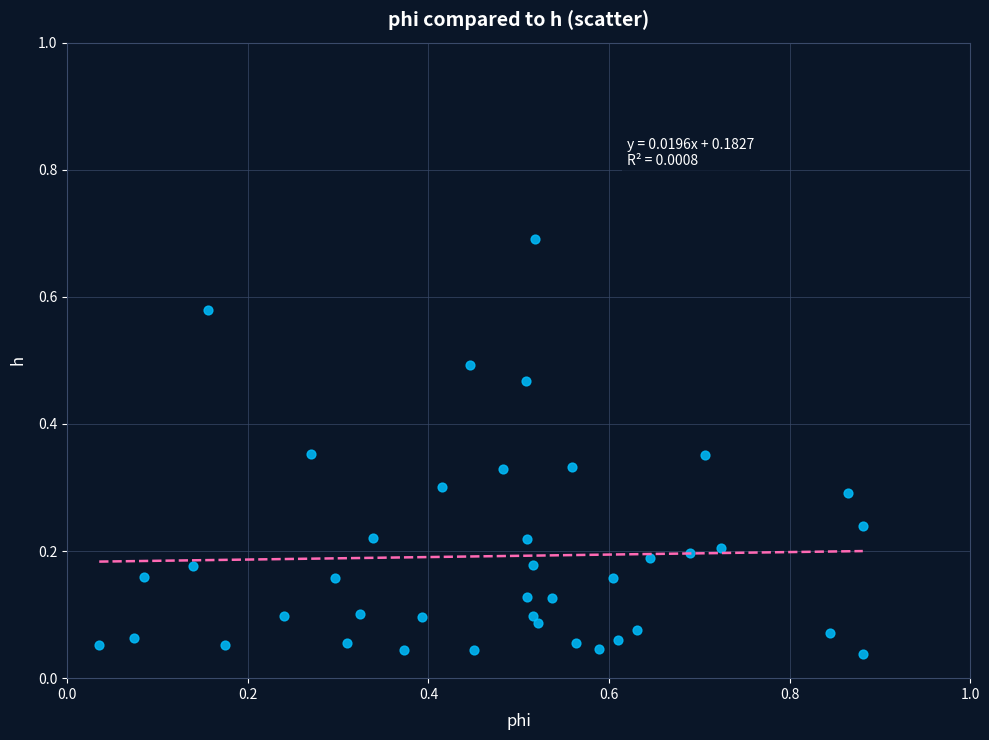

What is the range of Y values (max minus min)?

0.7